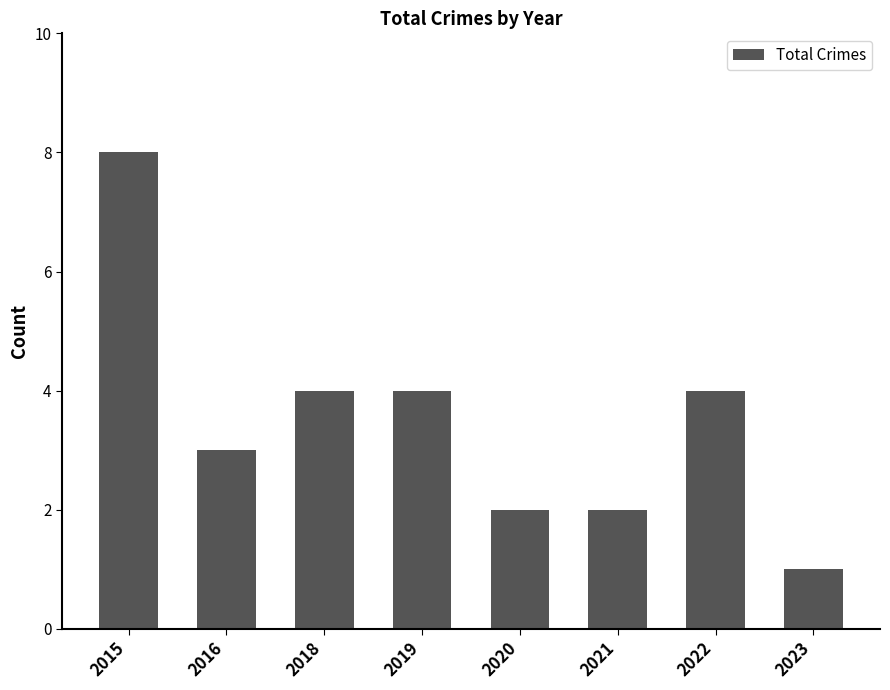

What is the ratio of the value at 2015 to the value at 2019?

2.0